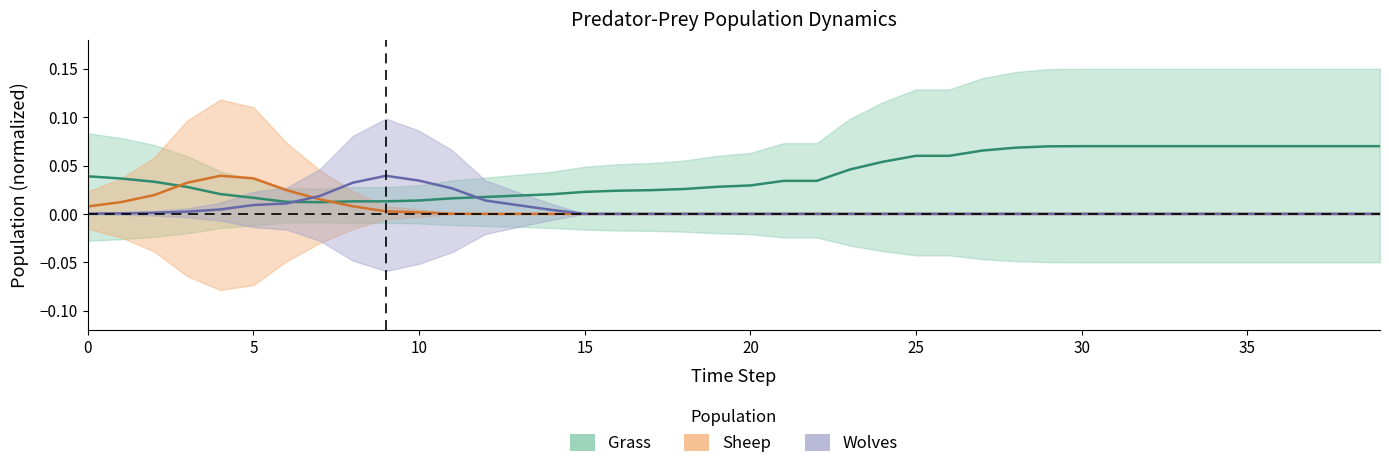

Reading right to left, extract all data points from this chart.

Grass: 0.1	0.1	0.1	0.1	0.1	0.1	0.1	0.1	0.1	0.1	0.1	0.1	0.1	0.1	0.1	0.1	0.0	0.0	0.0	0.0	0.0	0.0	0.0	0.0	0.0	0.0	0.0	0.0	0.0	0.0	0.0	0.0	0.0	0.0	0.0	0.0	0.0	0.0	0.0	0.0
Wolves: 0.0	0.0	0.0	0.0	0.0	0.0	0.0	0.0	0.0	0.0	0.0	0.0	0.0	0.0	0.0	0.0	0.0	0.0	0.0	0.0	0.0	0.0	0.0	0.0	0.0	0.0	0.0	0.0	0.0	0.0	0.0	0.0	0.0	0.0	0.0	0.0	0.0	0.0	0.0	0.0
Sheep: 0.0	0.0	0.0	0.0	0.0	0.0	0.0	0.0	0.0	0.0	0.0	0.0	0.0	0.0	0.0	0.0	0.0	0.0	0.0	0.0	0.0	0.0	0.0	0.0	0.0	0.0	0.0	0.0	0.0	0.0	0.0	0.0	0.0	0.0	0.0	0.0	0.0	0.0	0.0	0.0